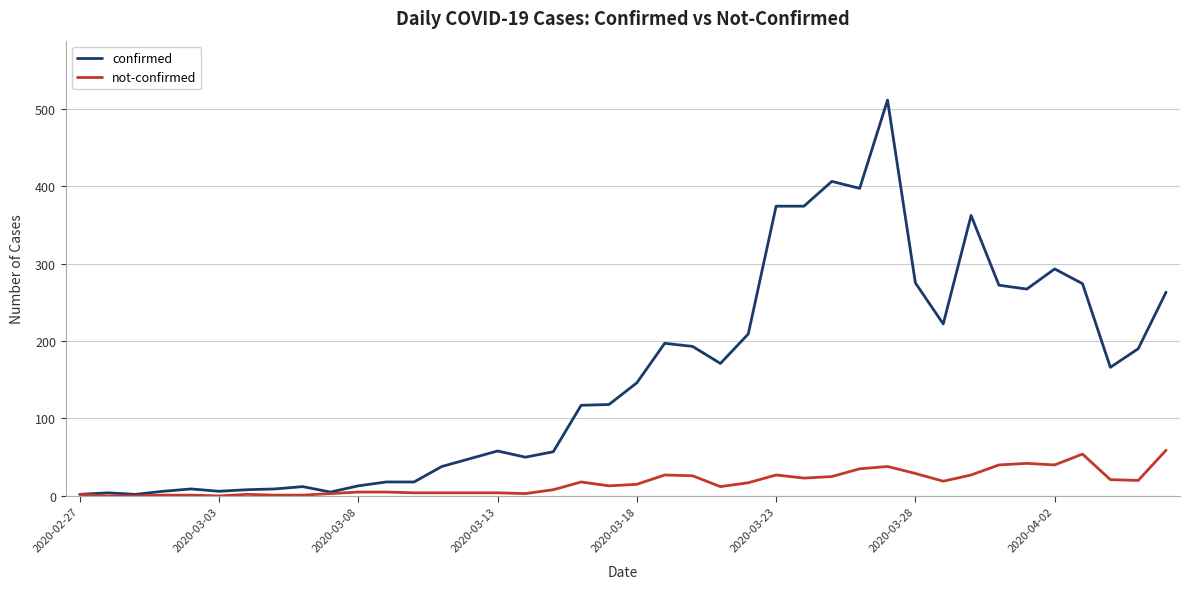

Which series has the largest total across all categories?

confirmed